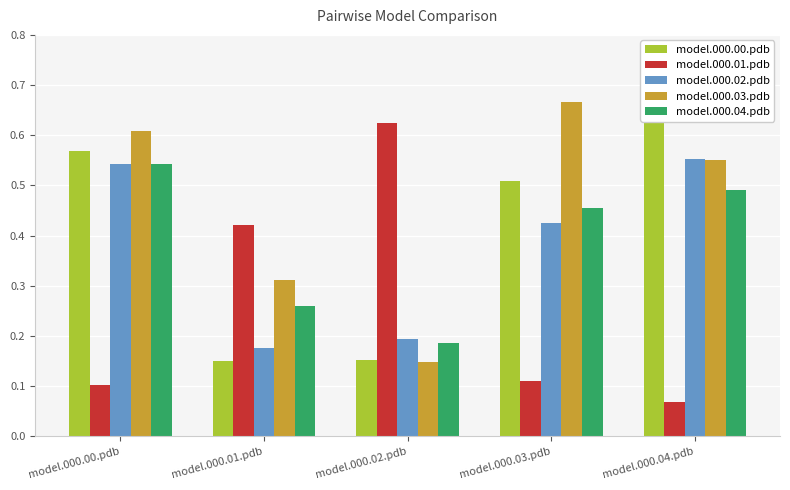

Reading right to left, transcribe all the data shown in this chart.

model.000.00.pdb: model.000.04.pdb=0.7	model.000.03.pdb=0.5	model.000.02.pdb=0.2	model.000.01.pdb=0.1	model.000.00.pdb=0.6
model.000.01.pdb: model.000.04.pdb=0.1	model.000.03.pdb=0.1	model.000.02.pdb=0.6	model.000.01.pdb=0.4	model.000.00.pdb=0.1
model.000.02.pdb: model.000.04.pdb=0.6	model.000.03.pdb=0.4	model.000.02.pdb=0.2	model.000.01.pdb=0.2	model.000.00.pdb=0.5
model.000.03.pdb: model.000.04.pdb=0.6	model.000.03.pdb=0.7	model.000.02.pdb=0.1	model.000.01.pdb=0.3	model.000.00.pdb=0.6
model.000.04.pdb: model.000.04.pdb=0.5	model.000.03.pdb=0.5	model.000.02.pdb=0.2	model.000.01.pdb=0.3	model.000.00.pdb=0.5